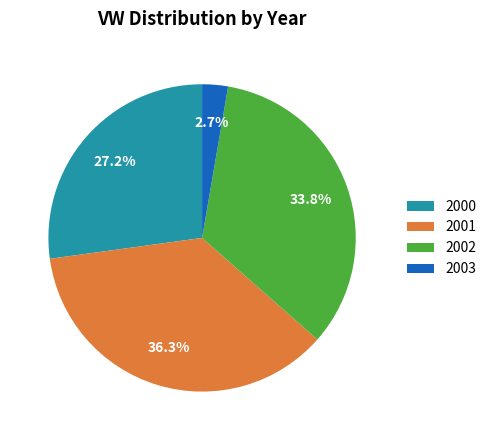

Approximately how many times larger is the value at 2001 compared to 2003?

13.4